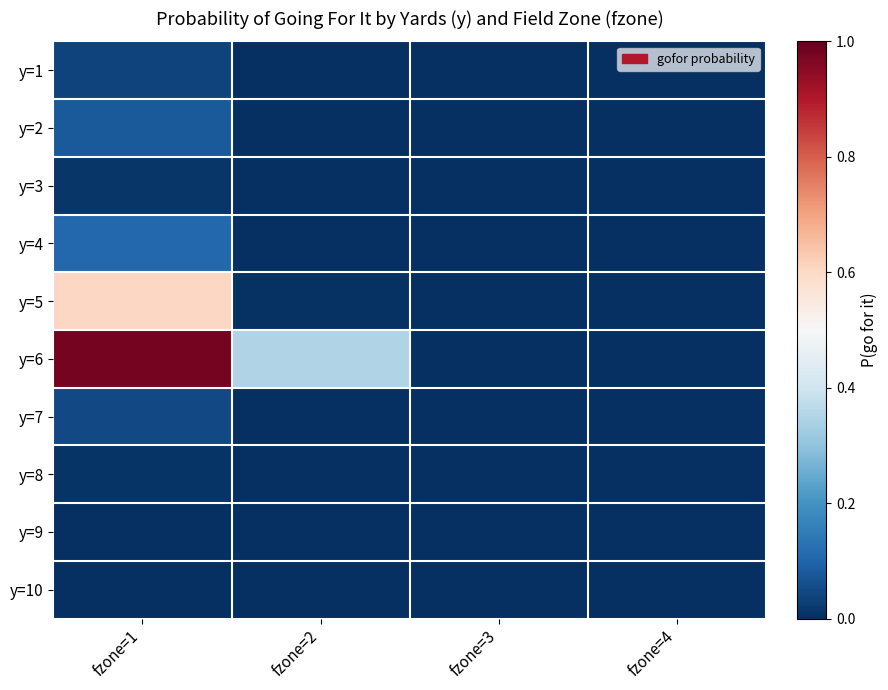

Between fzone=4 and fzone=3, which is larger?

fzone=4